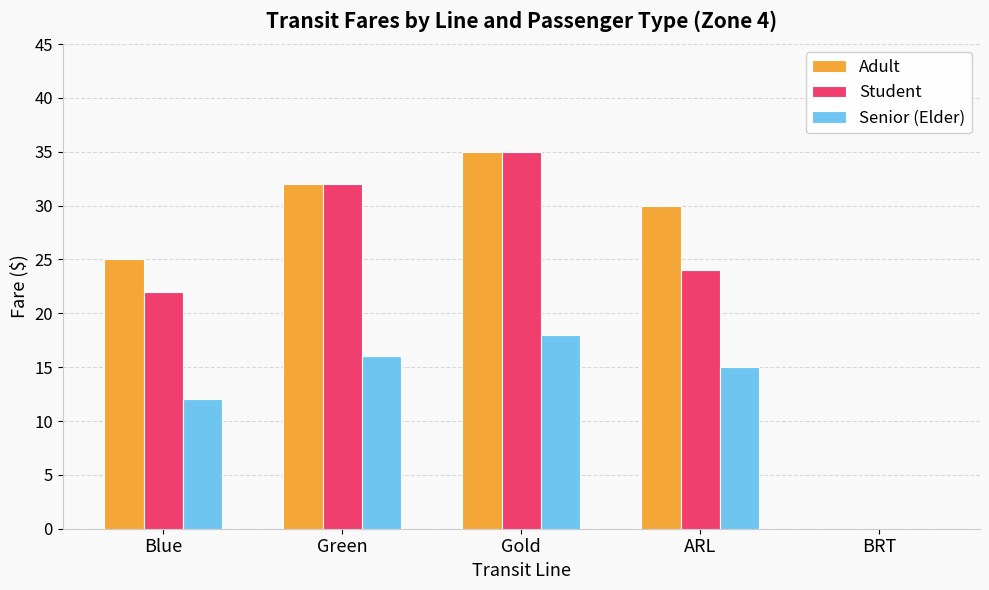

Reading left to right, extract all data points from this chart.

Adult: 25	32	35	30	0
Student: 22	32	35	24	0
Senior (Elder): 12	16	18	15	0